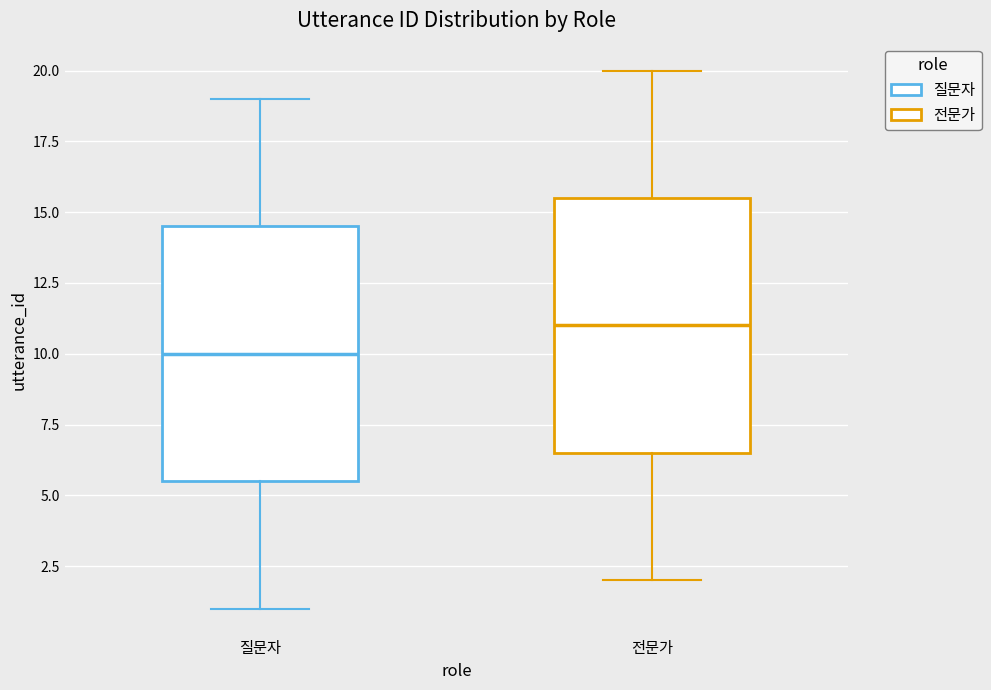

Where does the median line of the box for 전문가 sit on the y-axis? The values are not printed on the chart, so give them approximately, as read against the axis.

11.0